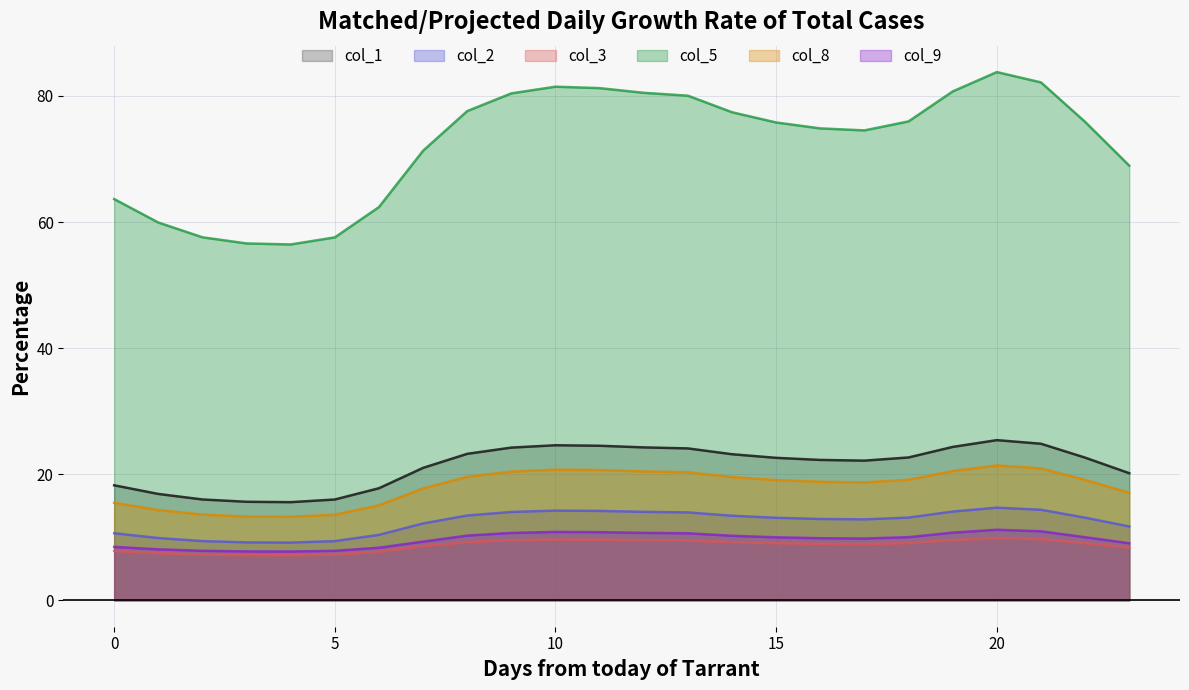

Read the col_5 value at 12.

80.5